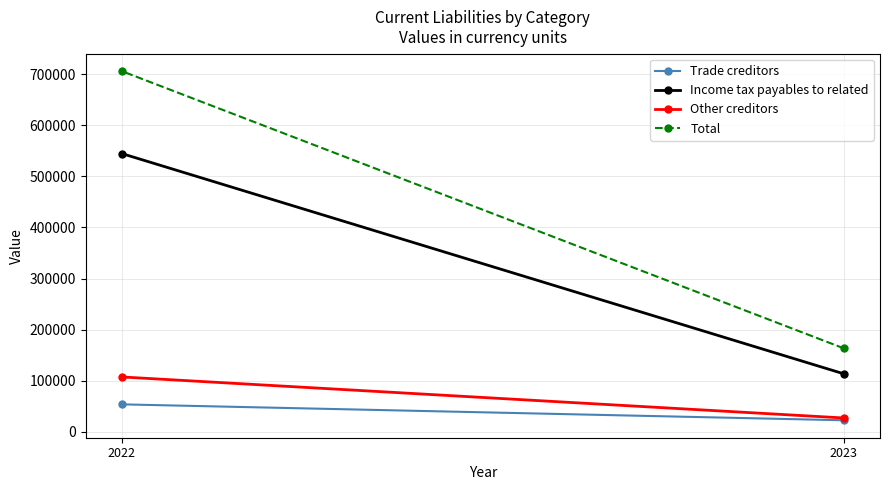

What is the value of the Other creditors point at the 2nd from the left?

107459